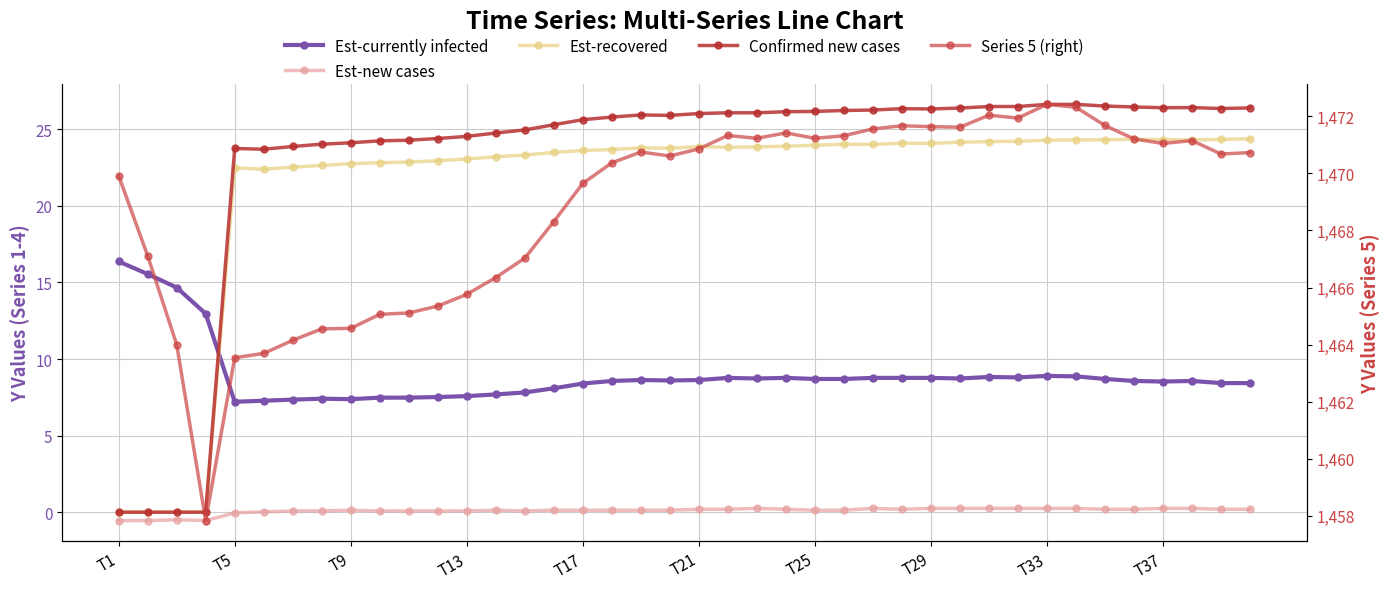

Reading right to left, transcribe all the data shown in this chart.

Est-currently infected: 8.4	8.4	8.6	8.5	8.6	8.7	8.9	8.9	8.8	8.8	8.7	8.8	8.8	8.8	8.7	8.7	8.8	8.7	8.8	8.6	8.6	8.6	8.6	8.4	8.1	7.8	7.7	7.6	7.5	7.5	7.5	7.4	7.4	7.3	7.3	7.2	13.0	14.7	15.6	16.4
Est-new cases: 0.2	0.2	0.2	0.2	0.2	0.2	0.2	0.2	0.2	0.2	0.2	0.2	0.2	0.2	0.1	0.1	0.2	0.2	0.2	0.2	0.1	0.1	0.1	0.1	0.1	0.1	0.1	0.1	0.1	0.1	0.1	0.1	0.1	0.1	0.0	-0.0	-0.6	-0.5	-0.6	-0.6
Est-recovered: 24.4	24.3	24.3	24.3	24.4	24.3	24.3	24.3	24.2	24.2	24.2	24.1	24.1	24.0	24.0	24.0	23.9	23.9	23.8	23.9	23.8	23.8	23.7	23.6	23.5	23.3	23.2	23.1	22.9	22.9	22.8	22.8	22.6	22.5	22.4	22.5	0.0	0.0	0.0	0.0
Confirmed new cases: 26.4	26.4	26.4	26.4	26.5	26.5	26.6	26.6	26.5	26.5	26.4	26.3	26.4	26.3	26.2	26.2	26.1	26.1	26.1	26.0	25.9	25.9	25.8	25.6	25.3	25.0	24.8	24.5	24.4	24.3	24.2	24.1	24.0	23.9	23.7	23.8	0.0	0.0	0.0	0.0
Series 5 (right): 1470.7	1470.7	1471.2	1471.0	1471.2	1471.7	1472.3	1472.4	1471.9	1472.0	1471.6	1471.6	1471.7	1471.6	1471.3	1471.2	1471.4	1471.2	1471.3	1470.9	1470.6	1470.8	1470.4	1469.7	1468.3	1467.0	1466.3	1465.8	1465.3	1465.1	1465.1	1464.6	1464.5	1464.2	1463.7	1463.5	1457.8	1464.0	1467.1	1469.9